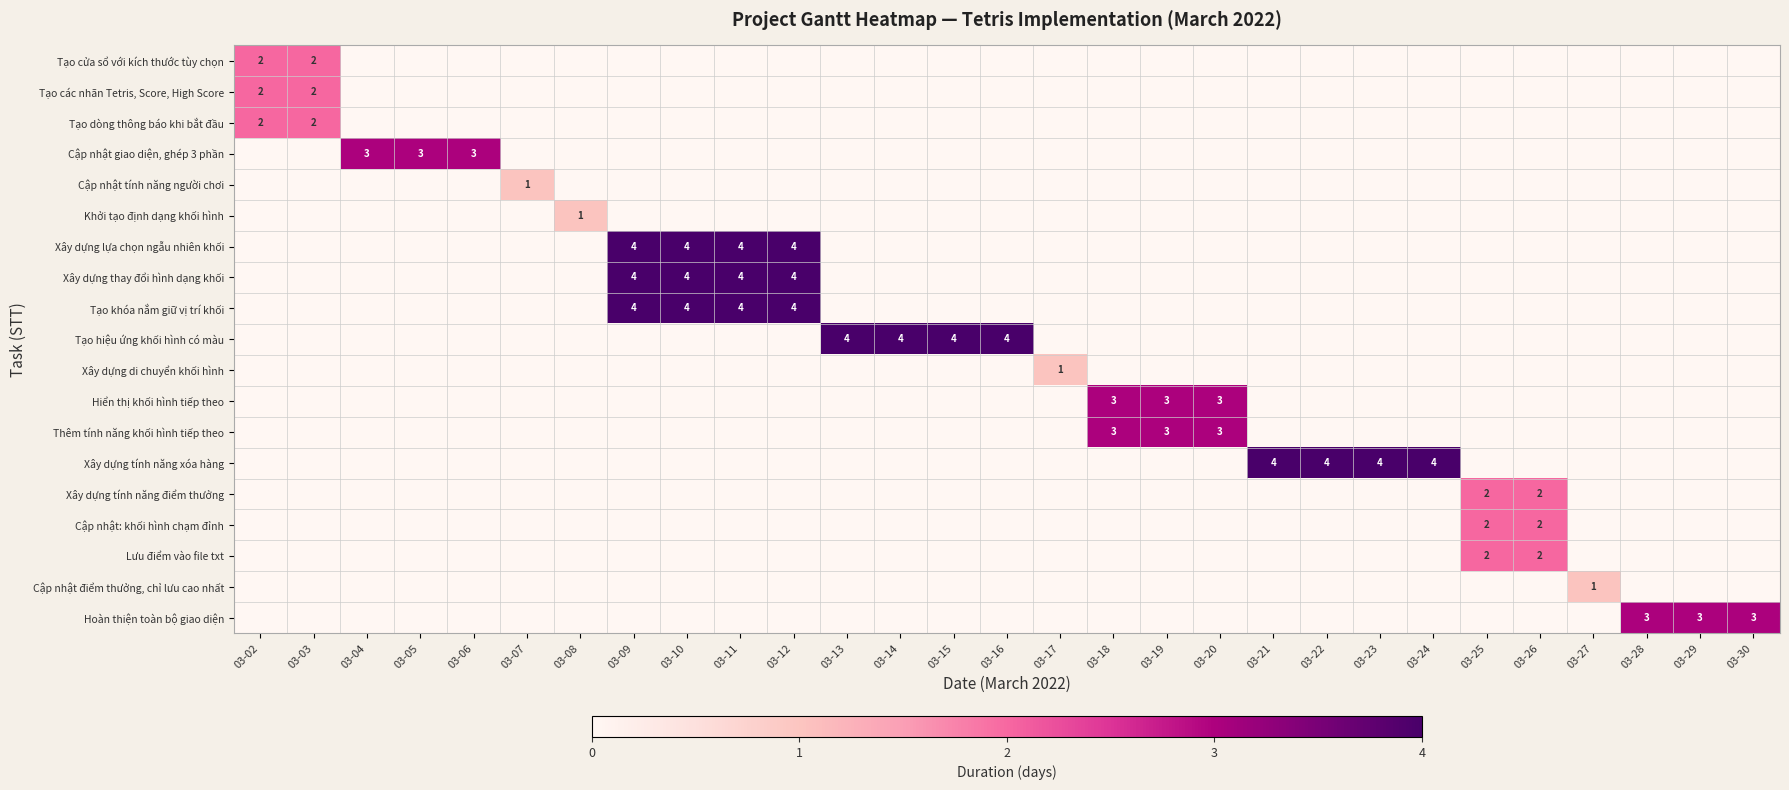

The Xây dựng thay đổi hình dạng khối series shows 3 at 03-11. True or false?

False